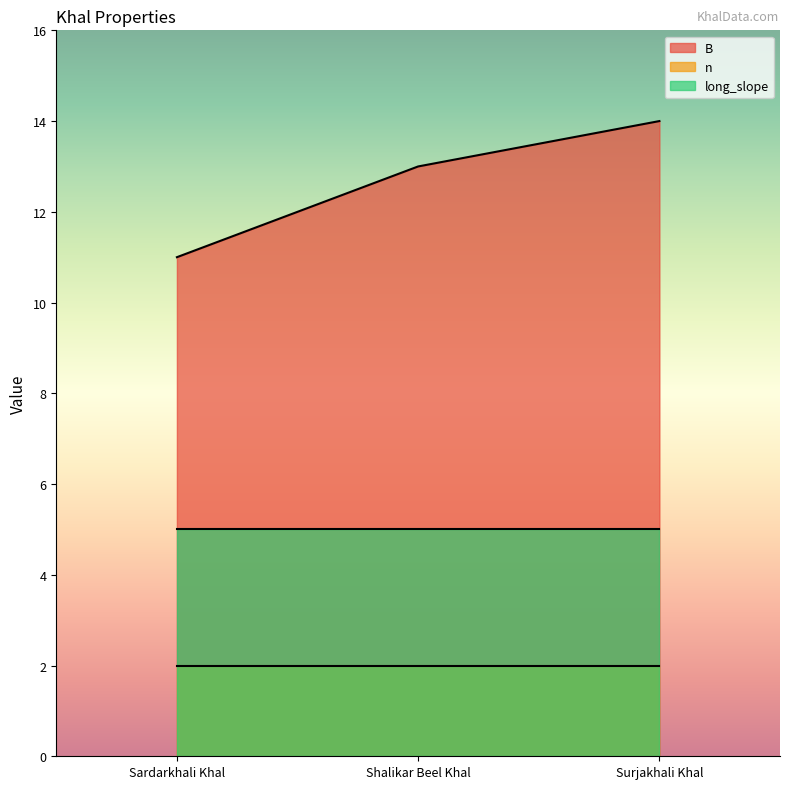

At which category is the sum across all series the highest?

Surjakhali Khal